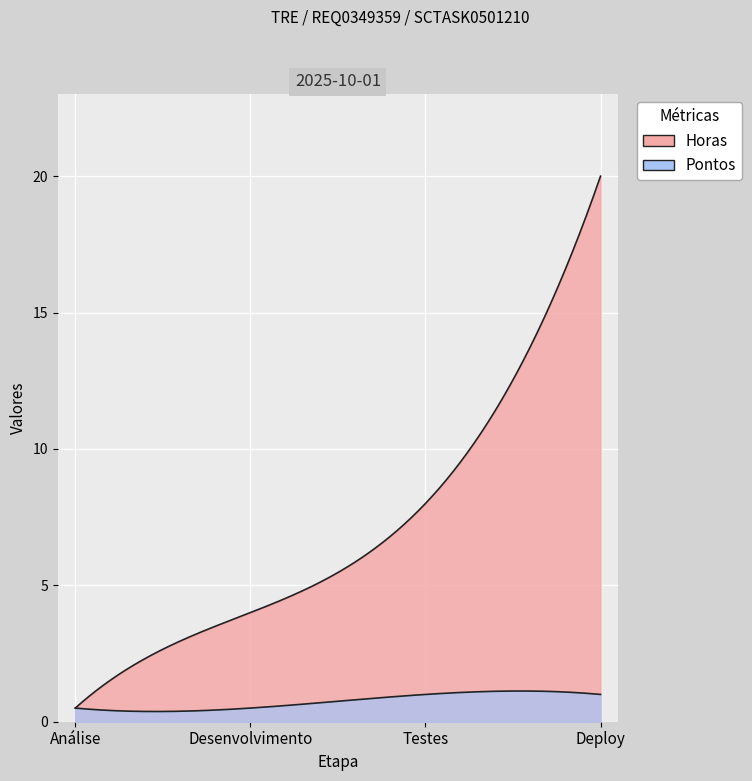

Where does the Horas series first go above 8?

Deploy